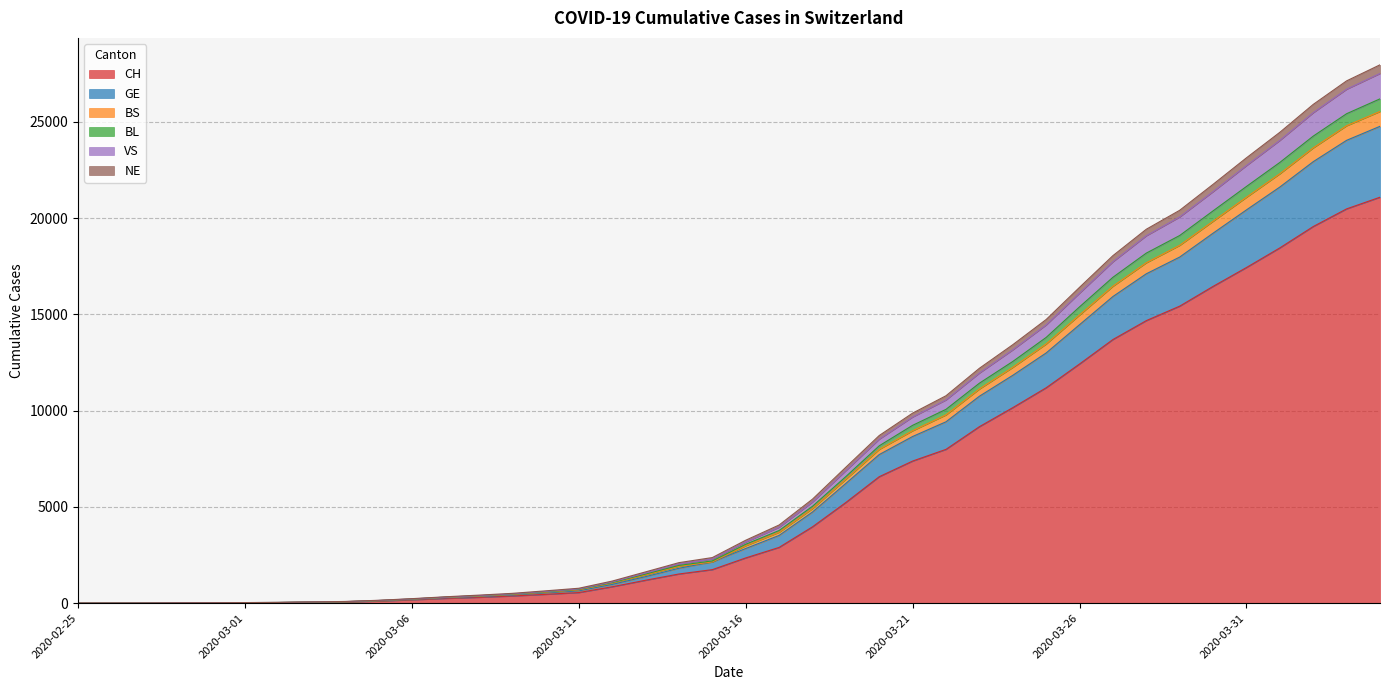

What is the label of the 20th point from the left?

2020-03-15